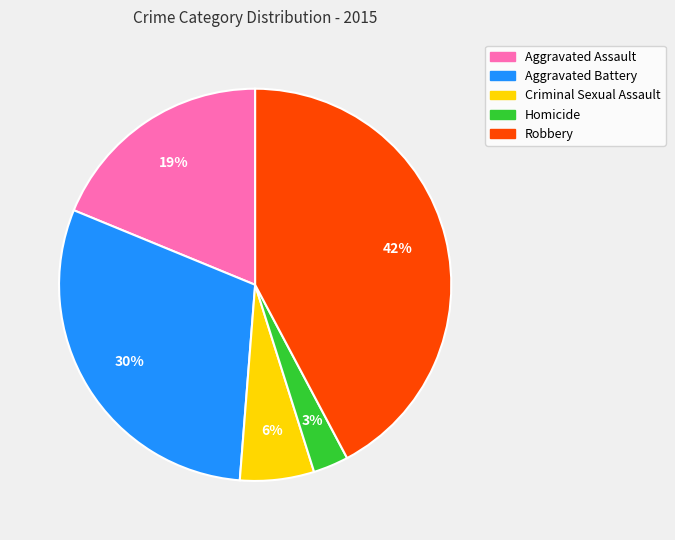

To the nearest percent, what is the difference between the Robbery and Aggravated Assault slice percentages?

23%